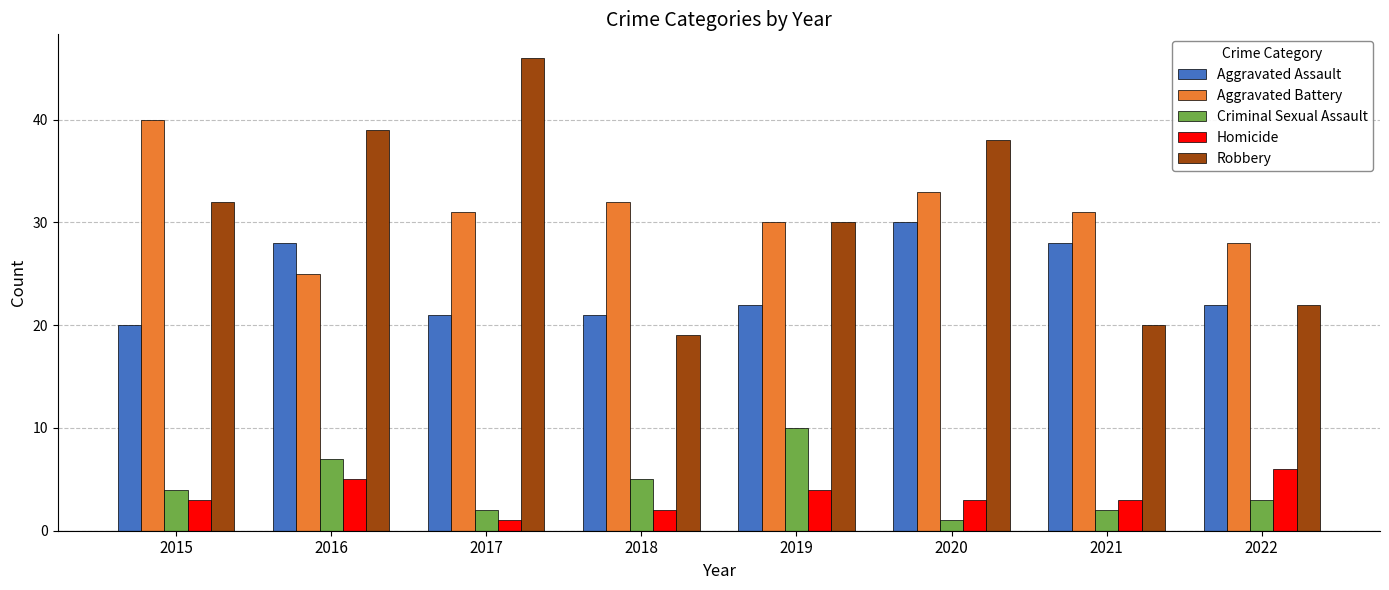

The Aggravated Assault series shows 5 at 2019. True or false?

False